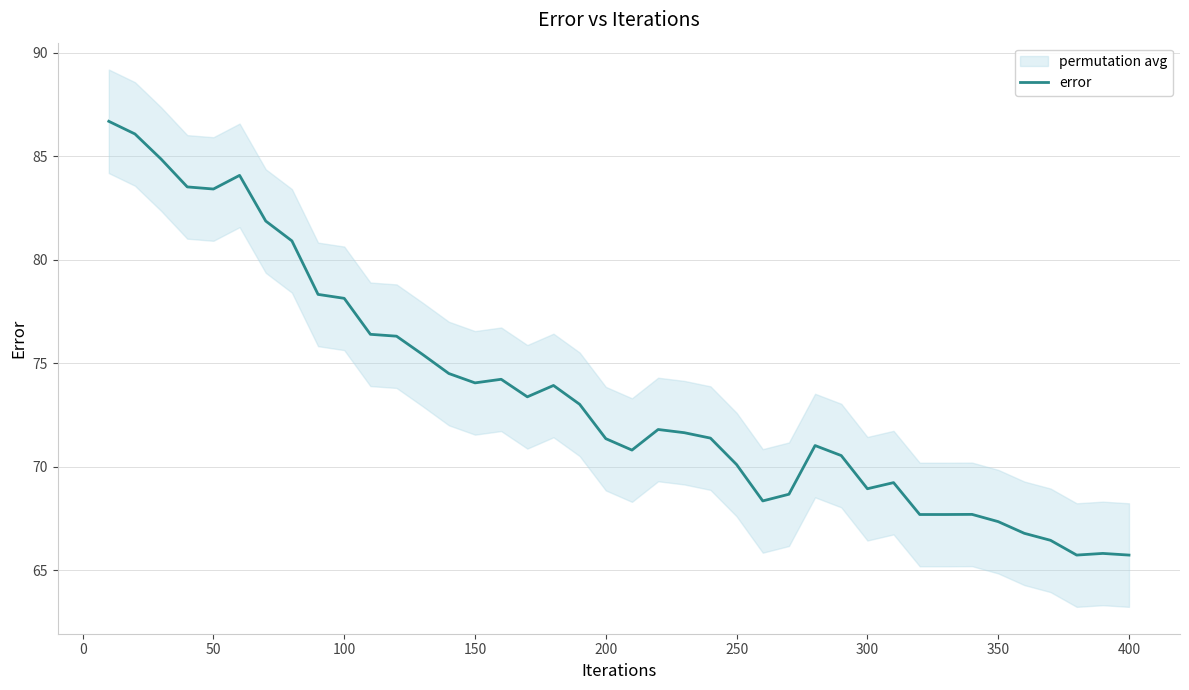

How many lines are shown in the chart?

1